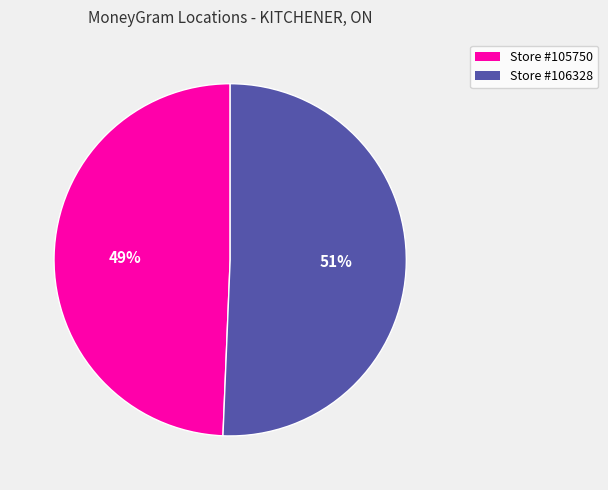

Count the number of slices in the pie.

2